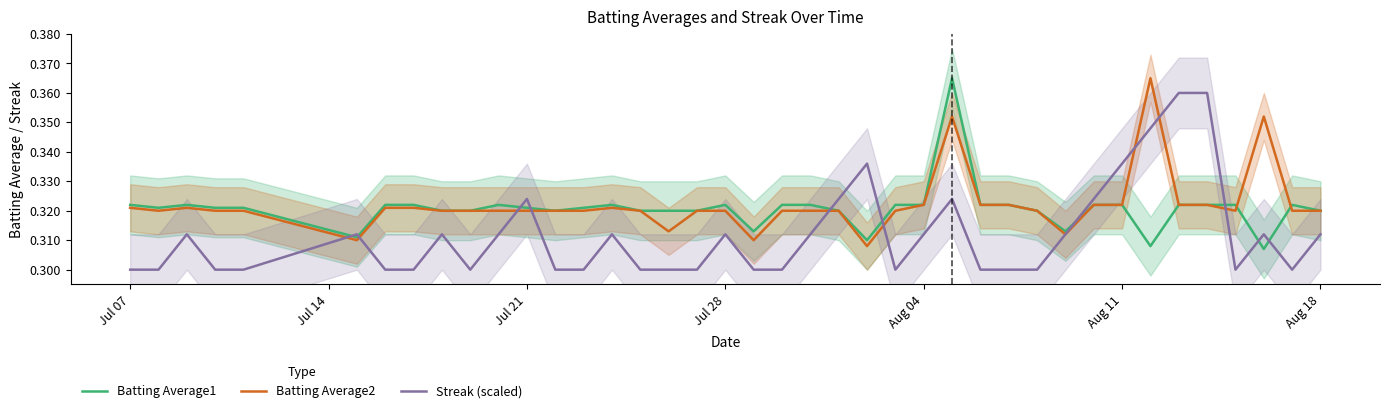

Which series ends up on top after the final intersection of Streak (scaled) and Batting Average1?

Batting Average1